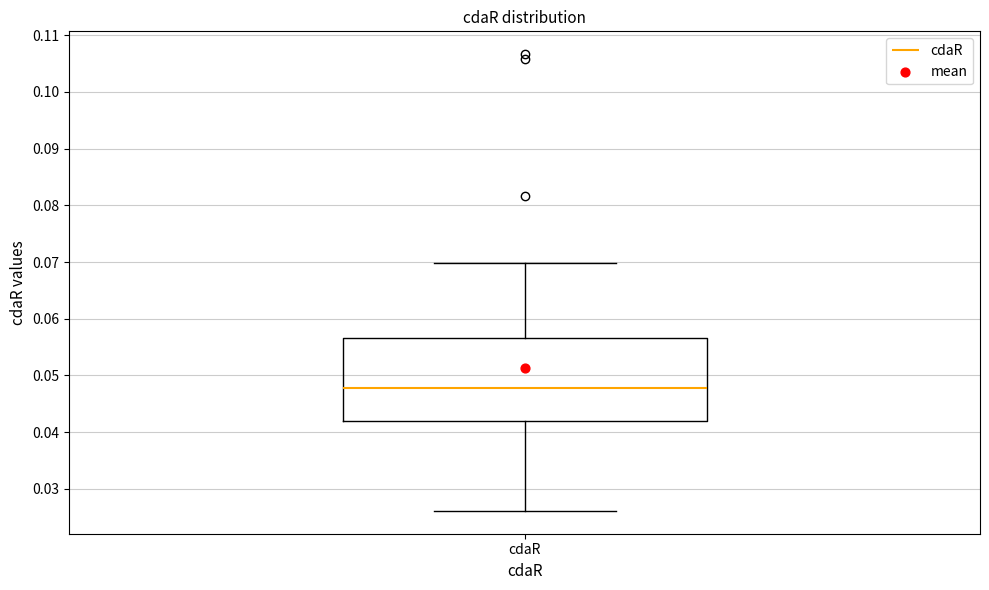

Read this box plot against the y-axis: the position of the median line, the range covered by the box, and the ends of both whiskers. The values are not printed on the chart, so give them approximately, as read against the axis.

median 0.048, box 0.042 to 0.057, whiskers 0.026 to 0.070